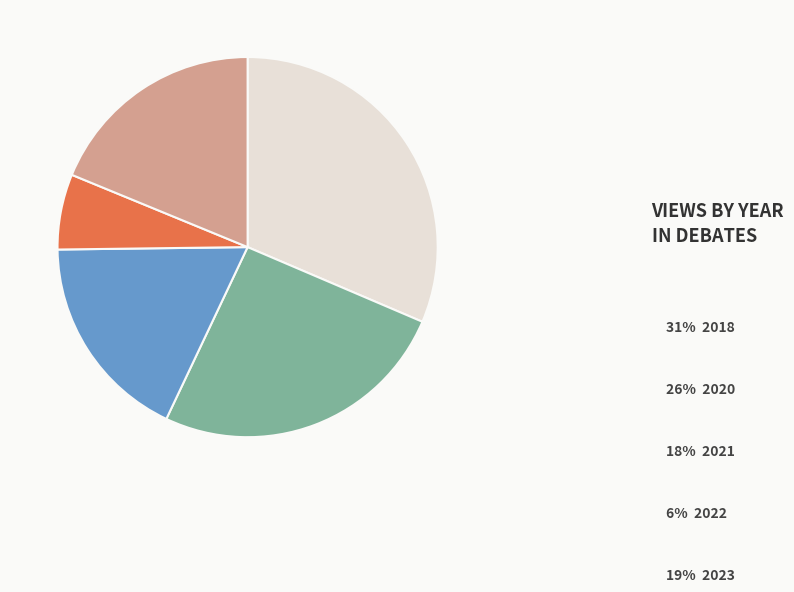

Is there any slice that represents more than half of the pie?

No